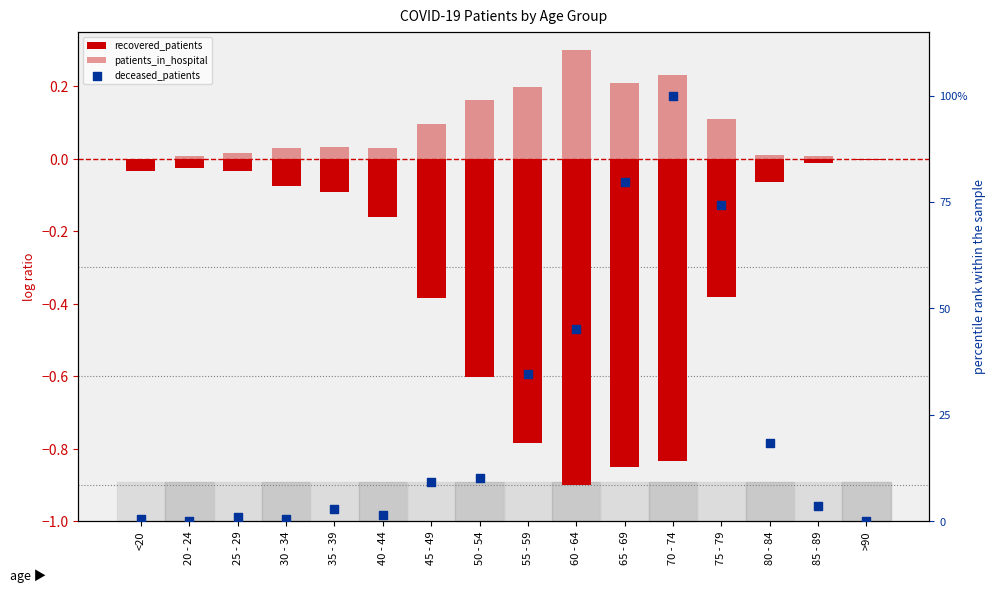

What are all the series names shown in the legend?

recovered_patients, patients_in_hospital, deceased_patients